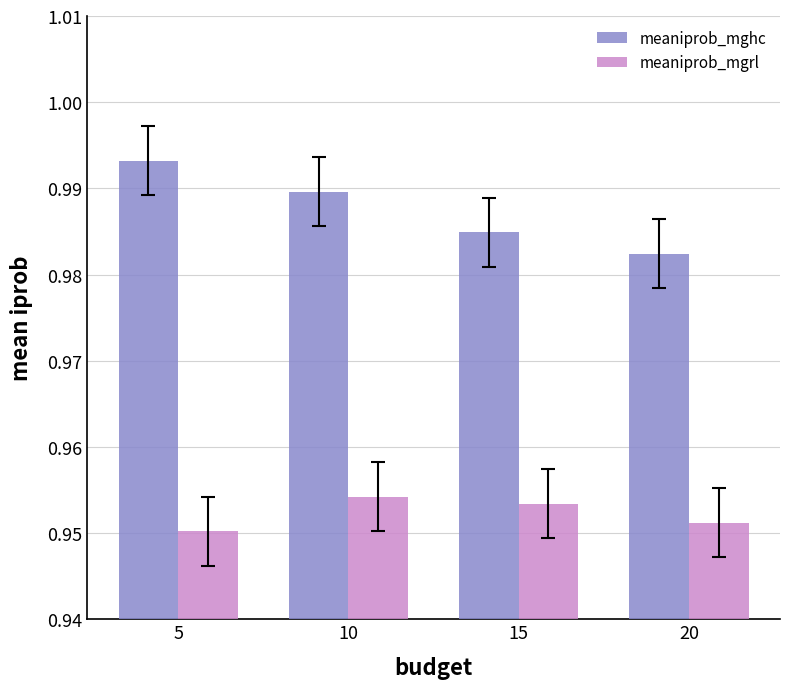

How many groups of bars are there?

4